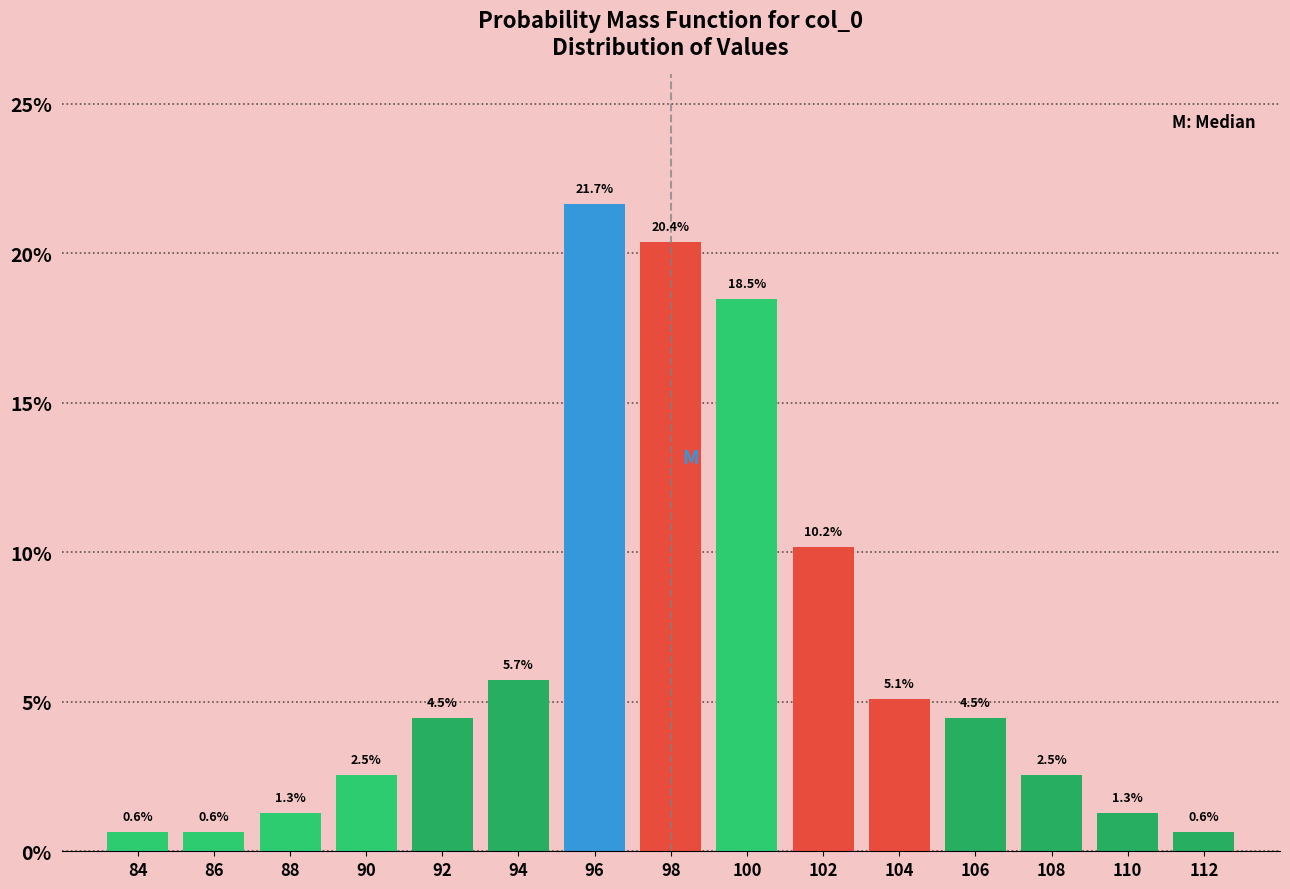

Reading right to left, what are all the values shown in this chart?

0.6	1.3	2.5	4.5	5.1	10.2	18.5	20.4	21.7	5.7	4.5	2.5	1.3	0.6	0.6